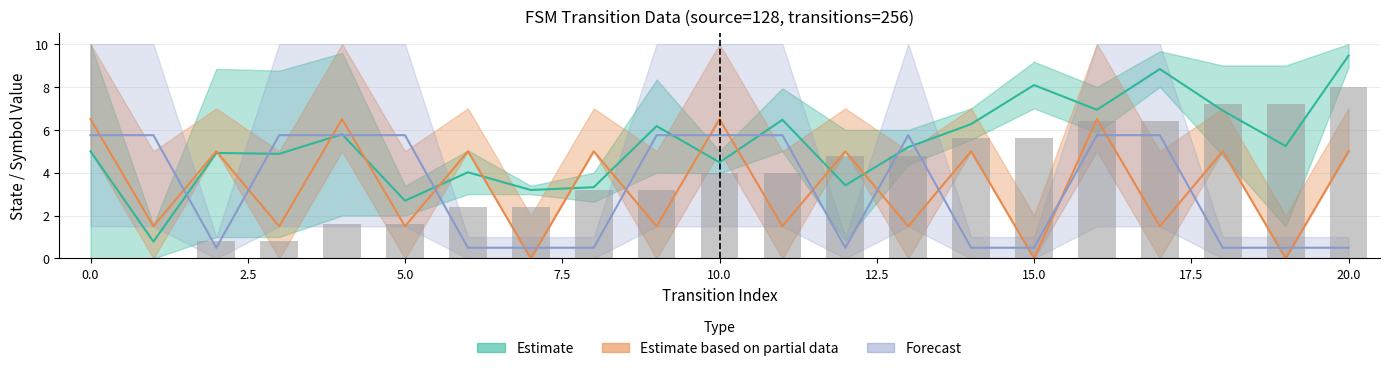

The value of output_symbol_num at 0 is 2.5. True or false?

False